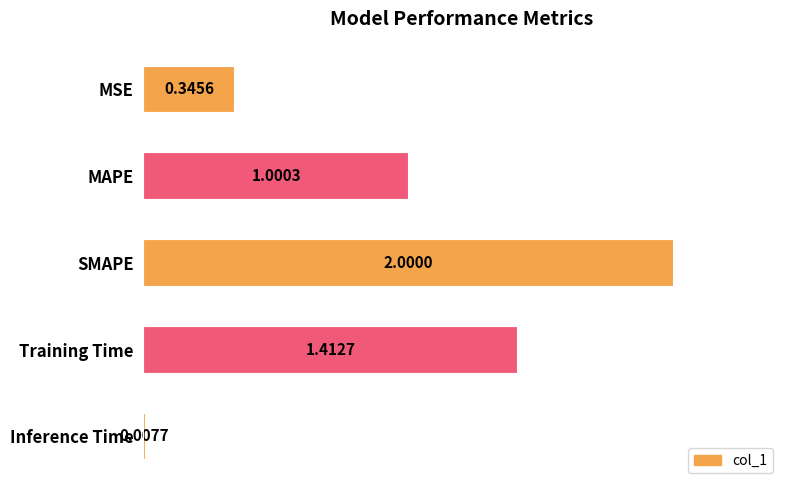

What is the label of the 5th bar from the top?

Inference Time